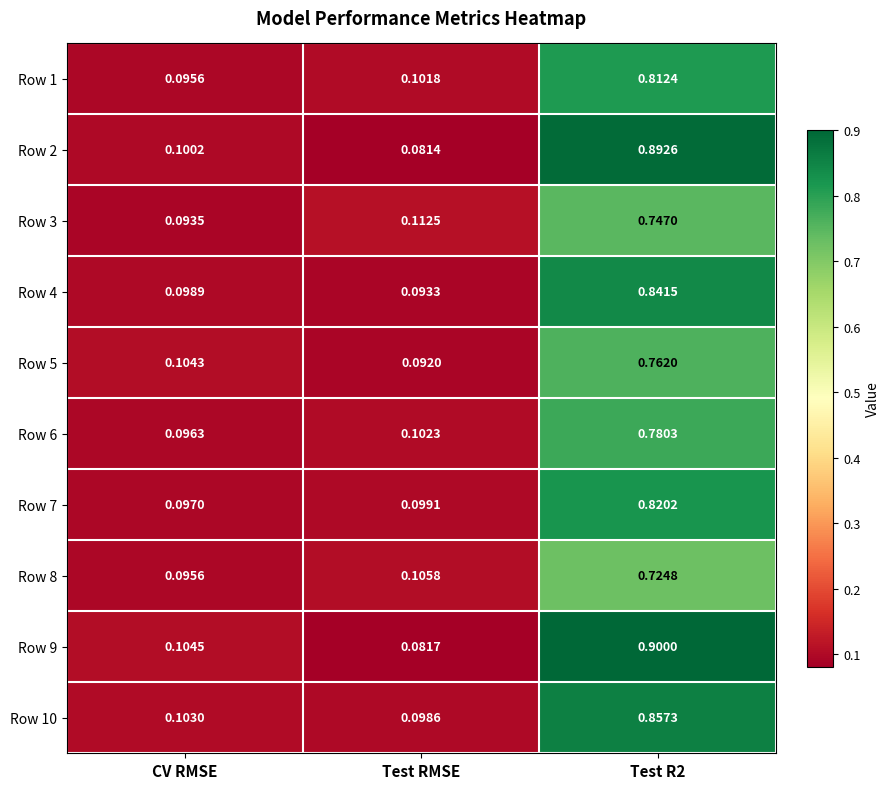

At which label is Row 6 closest to 0?

CV RMSE